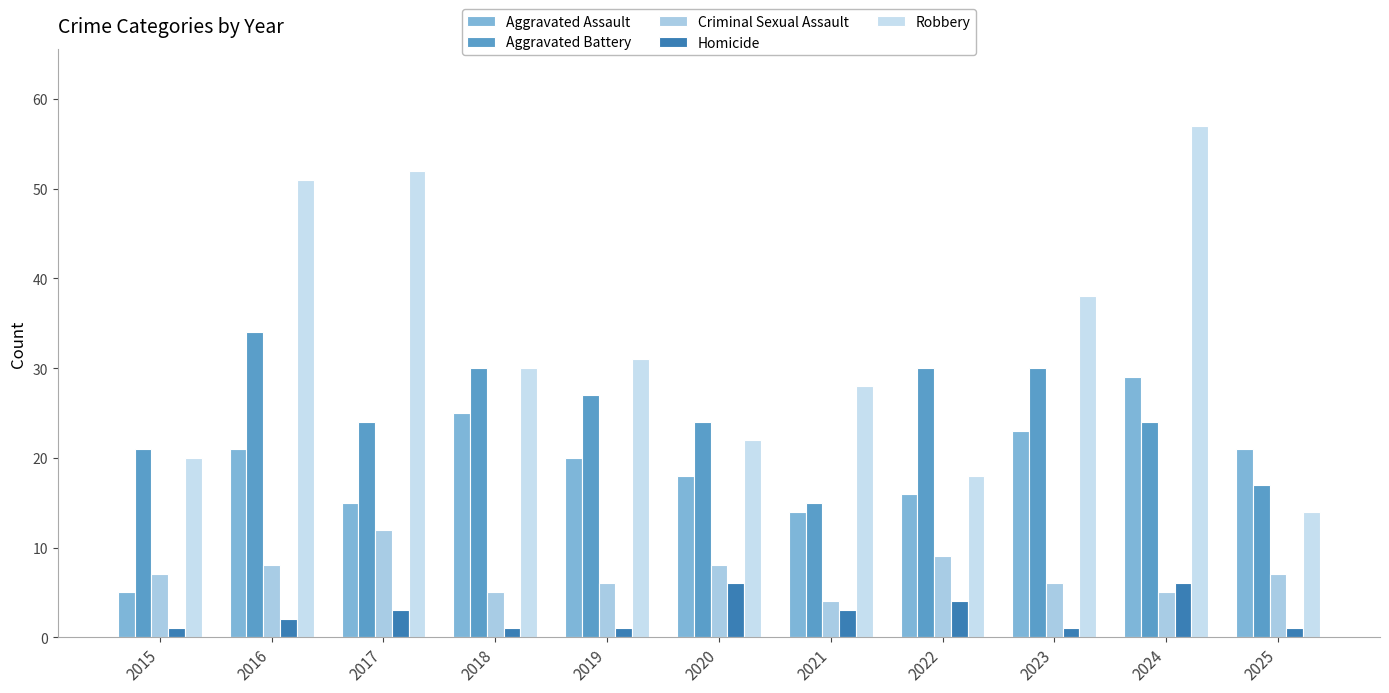

Read the Aggravated Battery value at 2022, to the nearest 5.

30